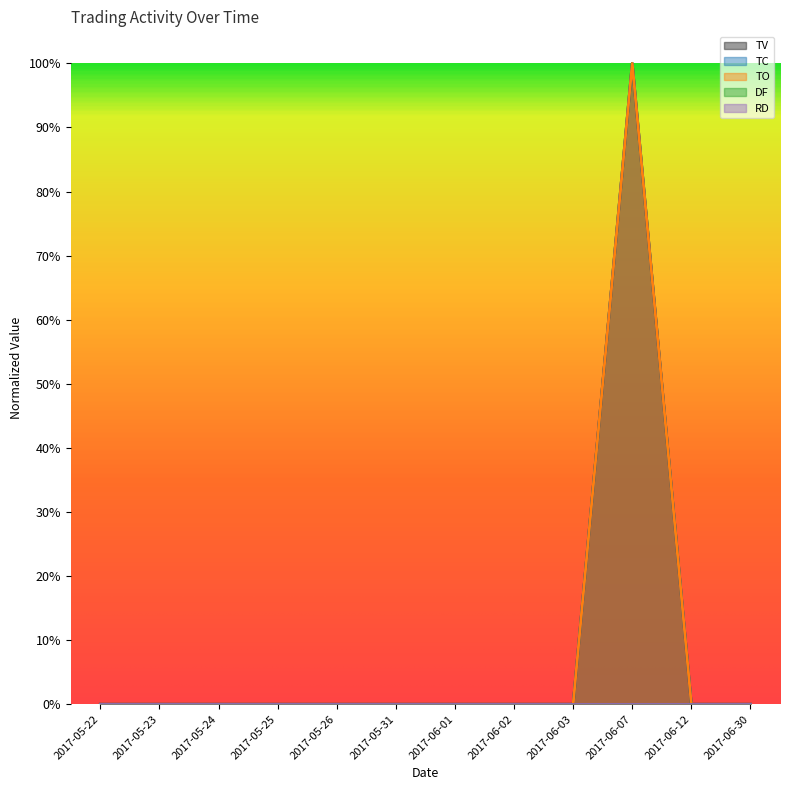

True or false: TV and TO intersect in this chart.

False